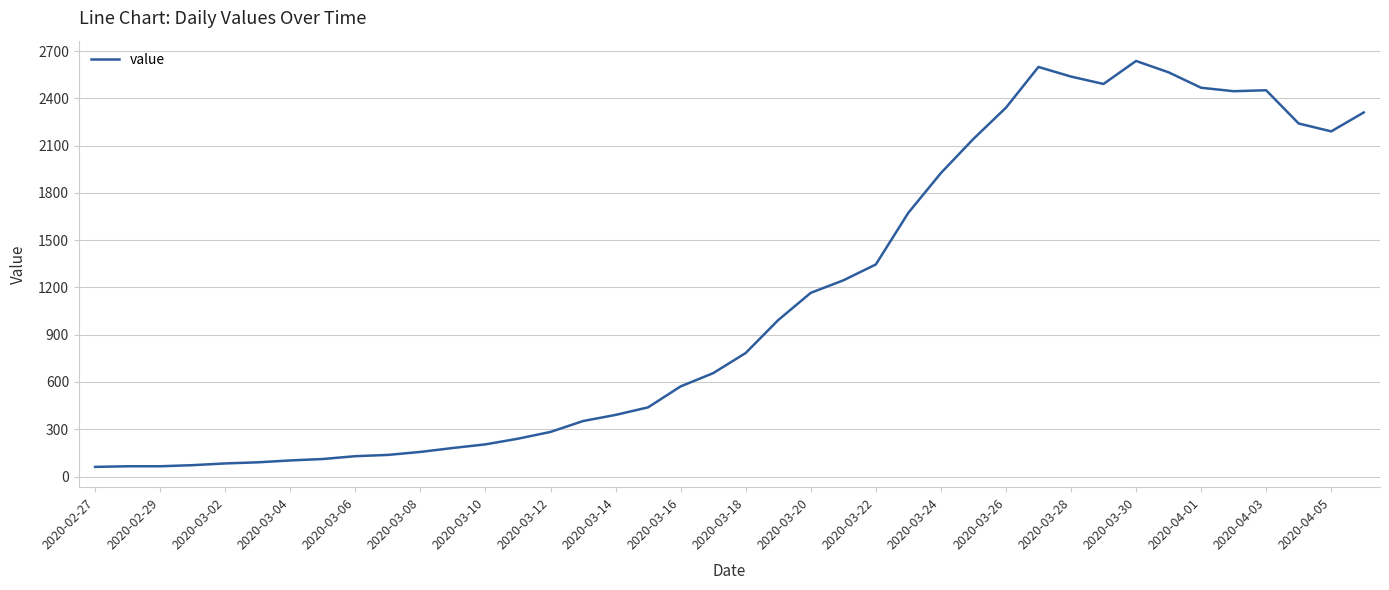

What is the average value?

1124